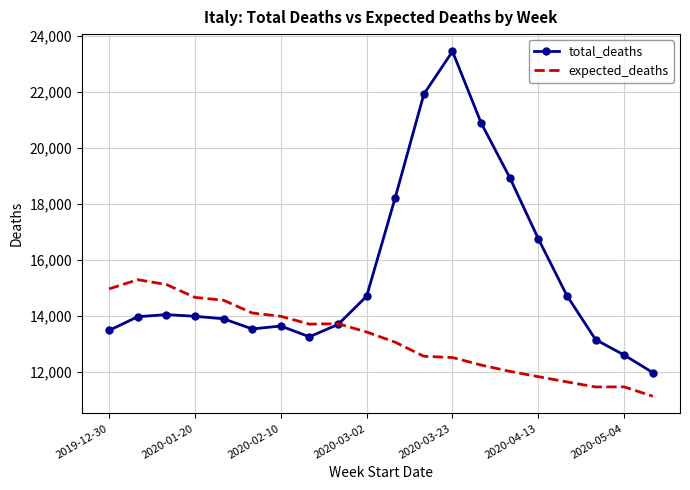

What is the difference between the second highest and second lowest values in the total_deaths series?

9325.0